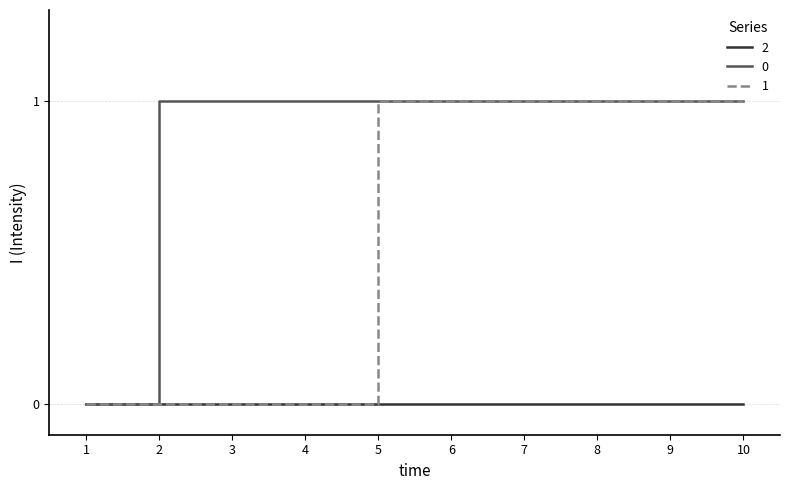

The 0 series shows 1 at 6. True or false?

True